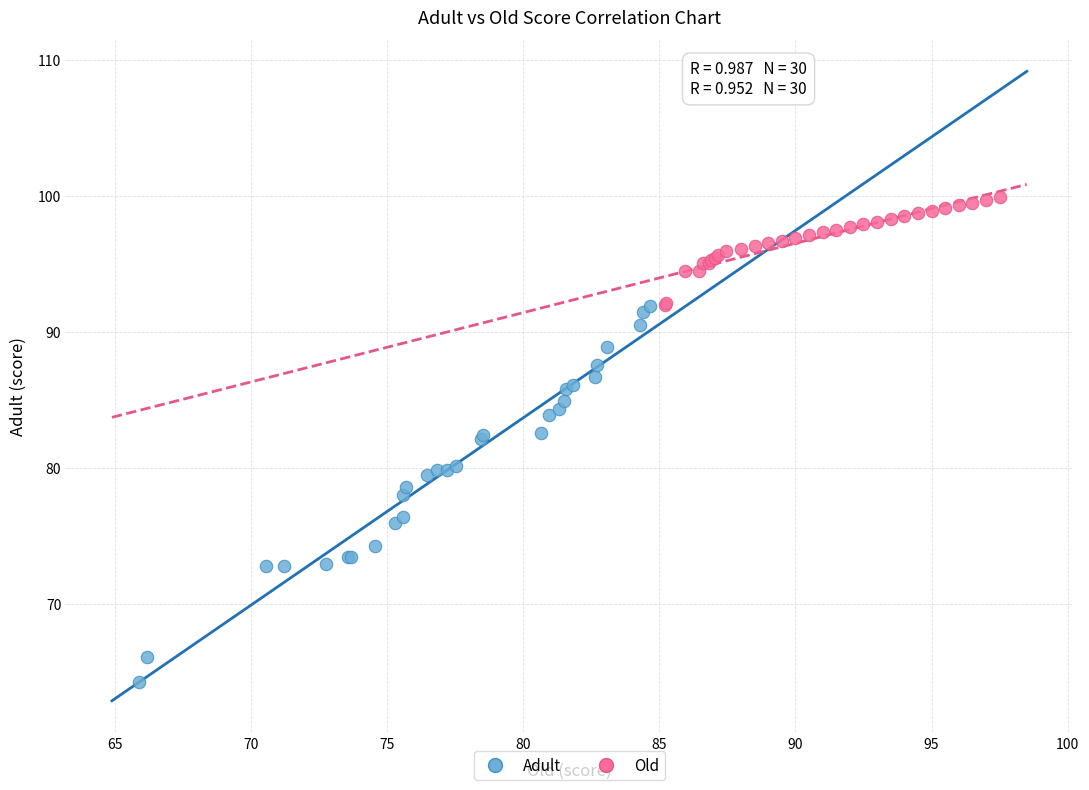

Which series reaches the minimum Y coordinate?

Adult